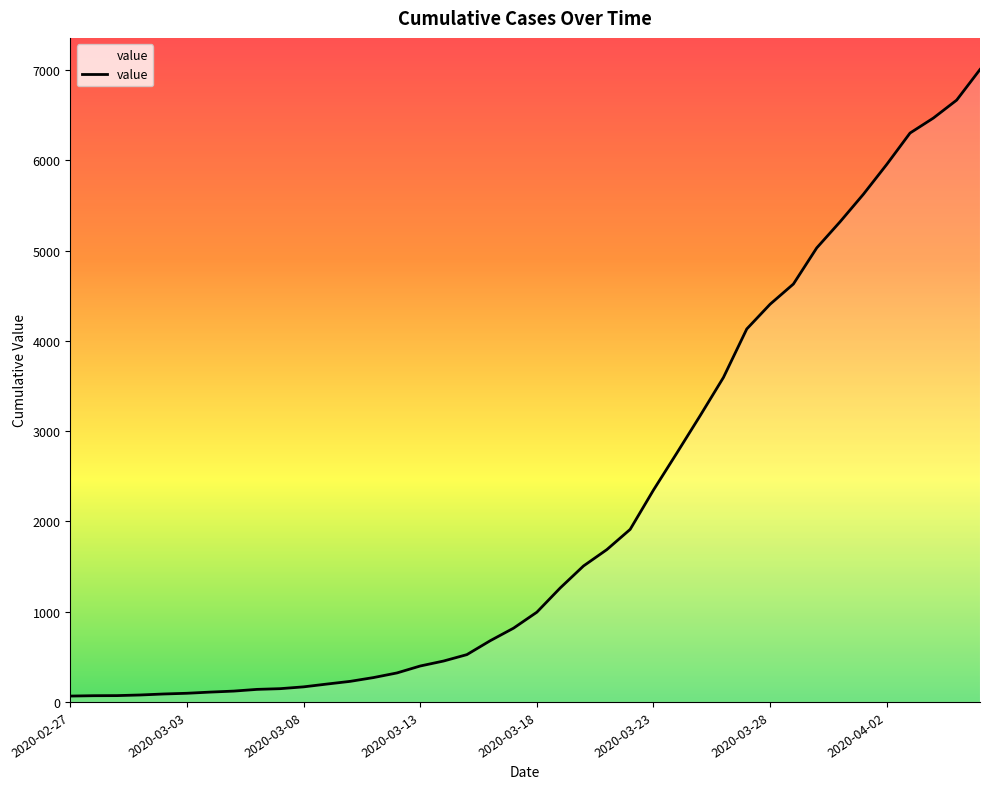

What is the minimum value shown in the chart?

65